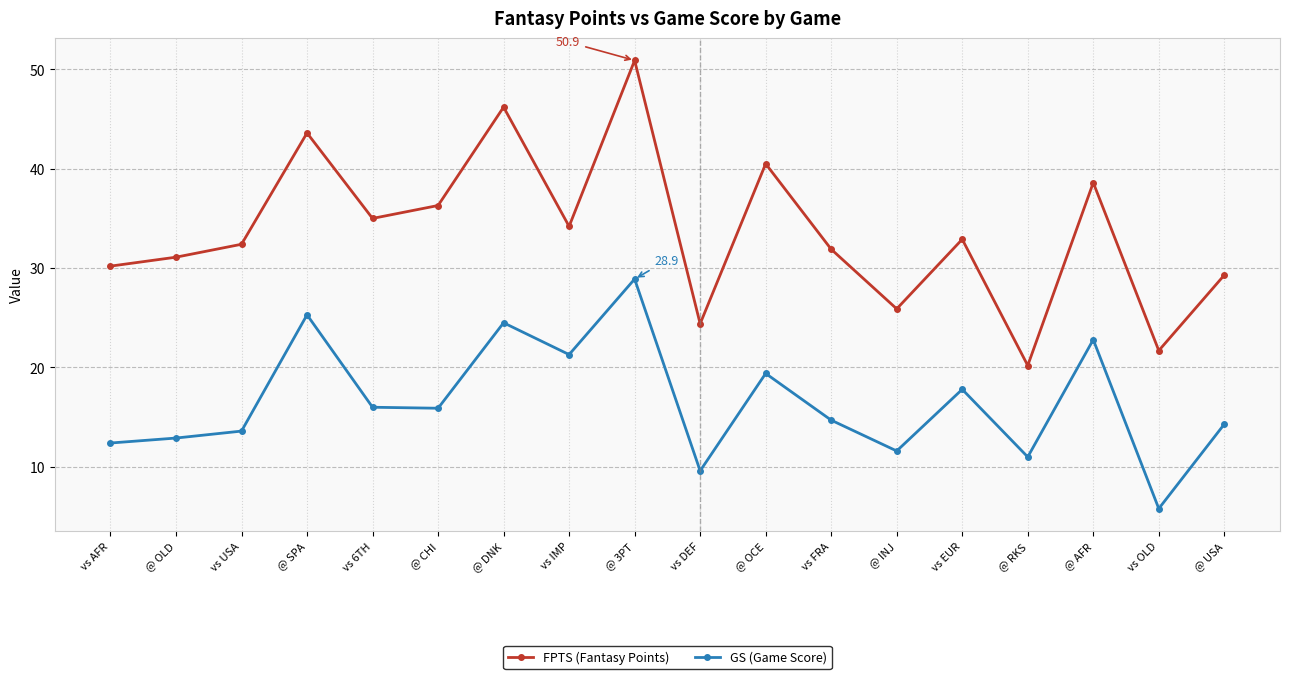

Which series has the largest total across all categories?

FPTS (Fantasy Points)